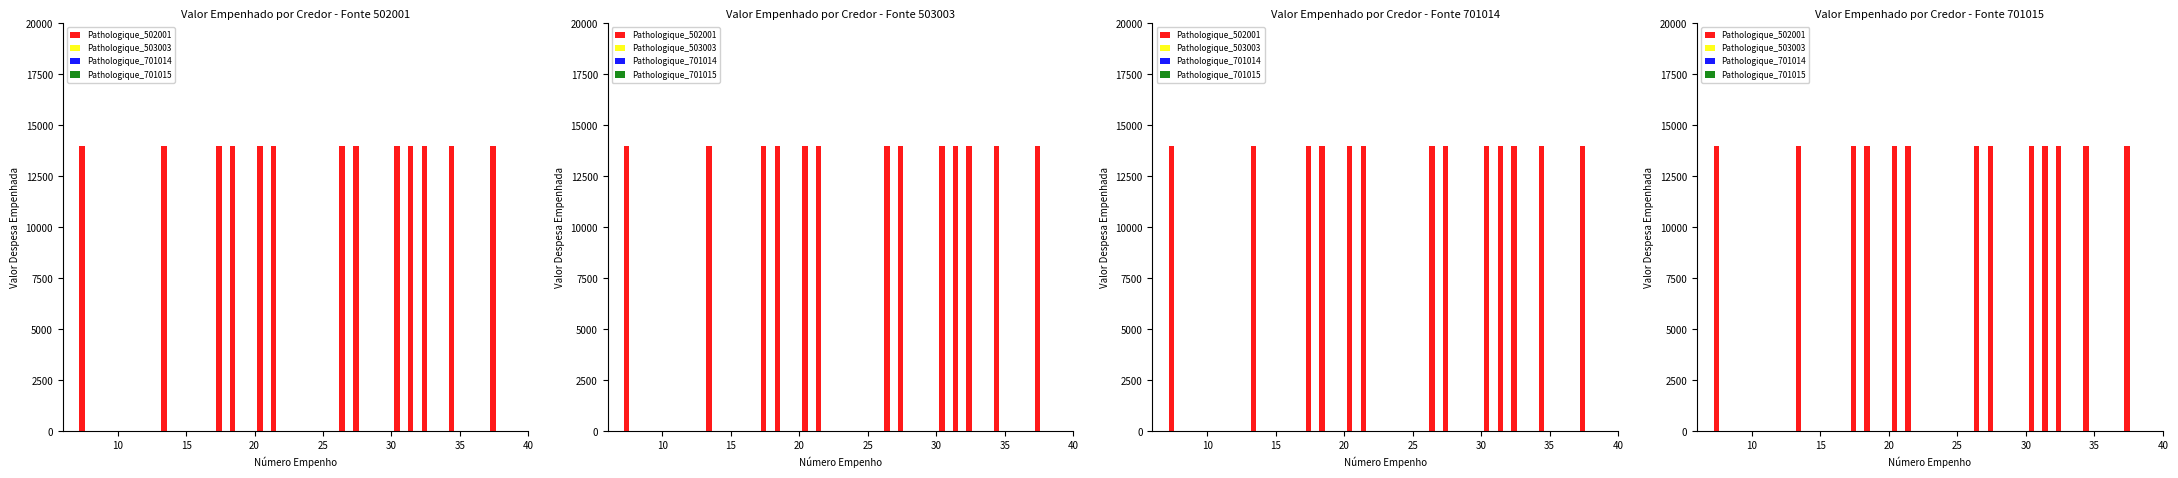

Which has a higher value, 8 or 30?

8